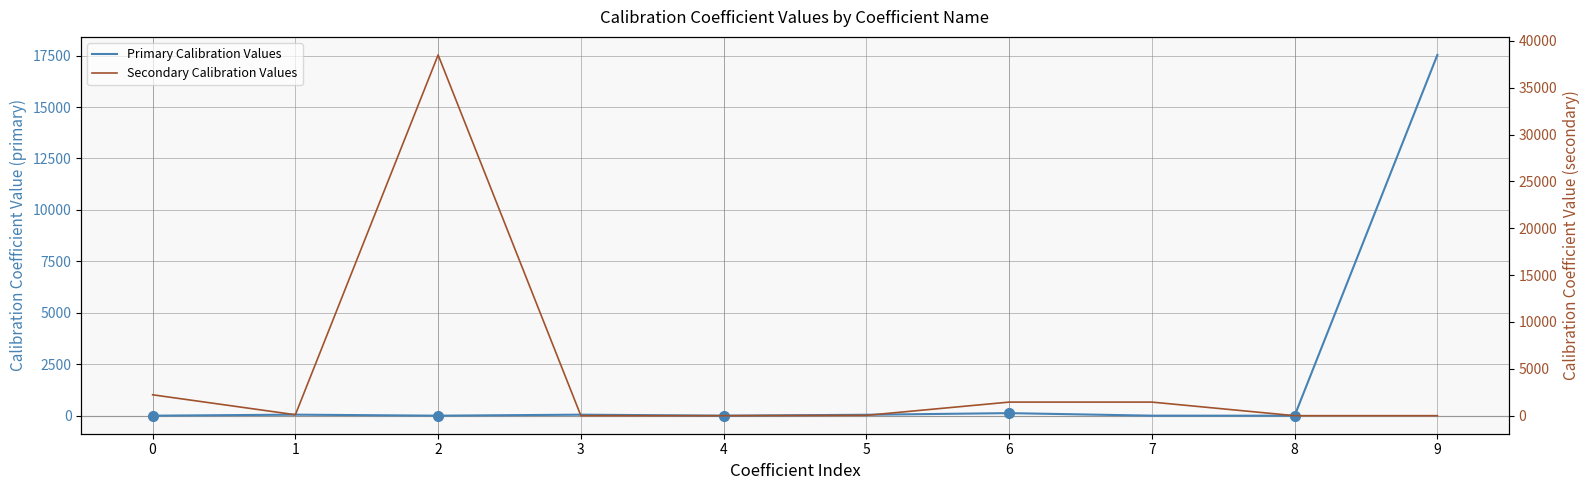

Reading right to left, list all the values displayed in this chart.

Primary Calibration Values: 9=17533.0	8=0.0	7=1.1	6=124.0	5=45.0	4=0.1	3=49.0	2=0.0	1=50.0	0=0.0
Secondary Calibration Values: 9=0.5	8=0.5	7=1450.0	6=1450.0	5=35.0	4=0.0	3=1.0	2=38502.0	1=101.0	0=2229.0